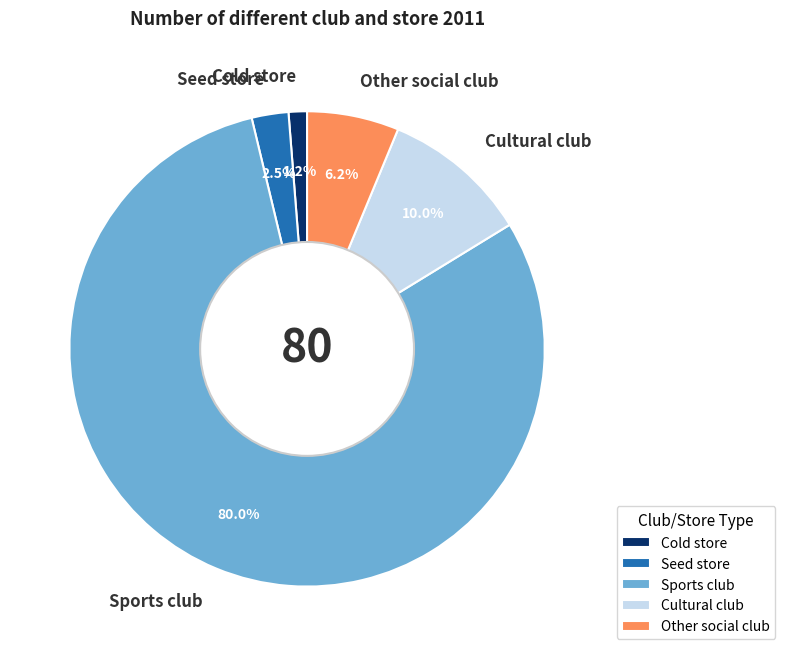

How much of the chart is everything except Cold store?

98.8%